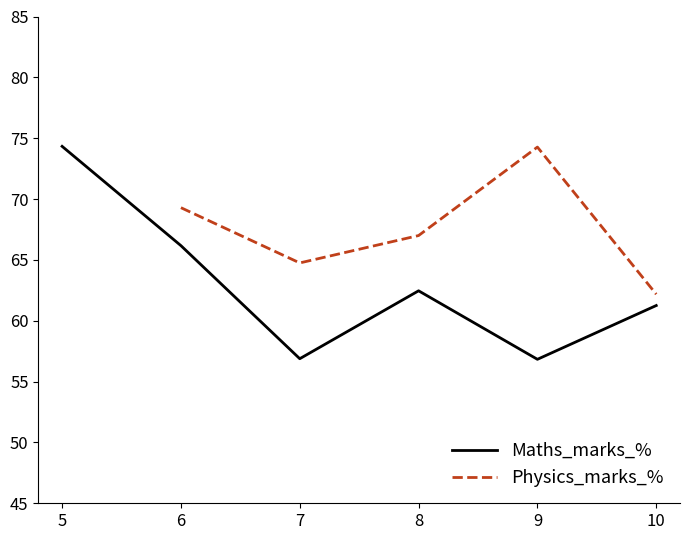

How many lines are shown in the chart?

2